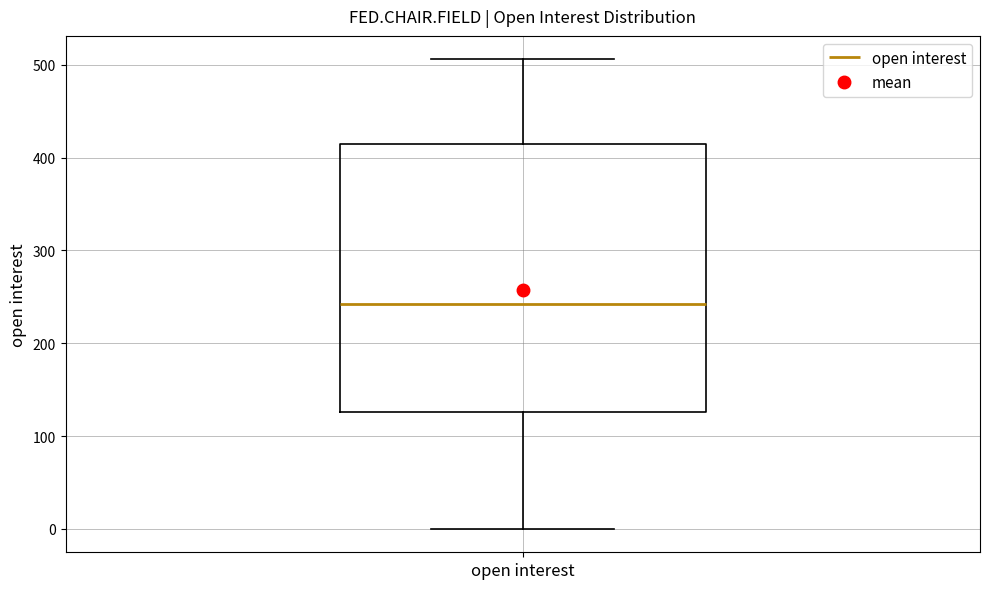

Transcribe this box plot: give where the median line is, the range the box spans, and where the two whiskers end, as read against the y-axis. The values are not printed on the chart, so give them approximately, as read against the axis.

median 240, box 130 to 420, whiskers 0 to 510